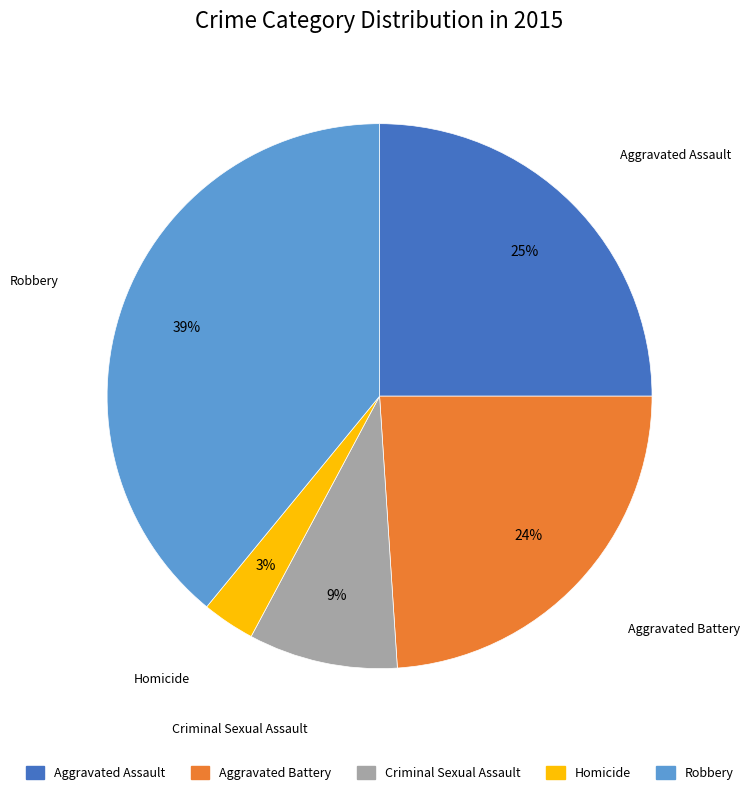

Rank the categories by value from lowest to highest.

Homicide, Criminal Sexual Assault, Aggravated Battery, Aggravated Assault, Robbery